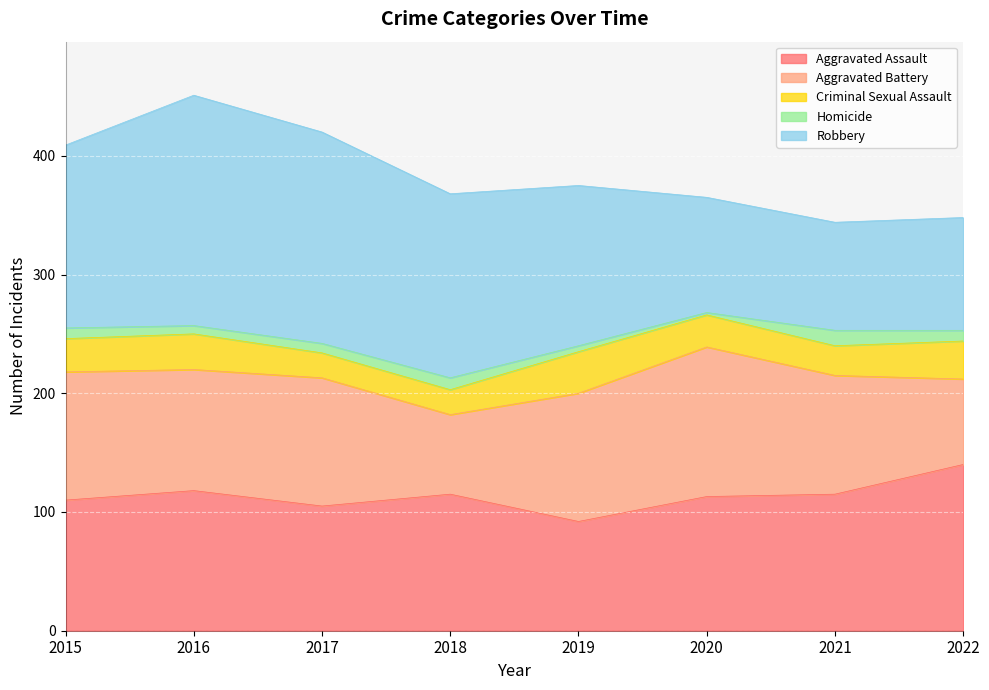

At which category does Homicide reach its first local valley?

2016